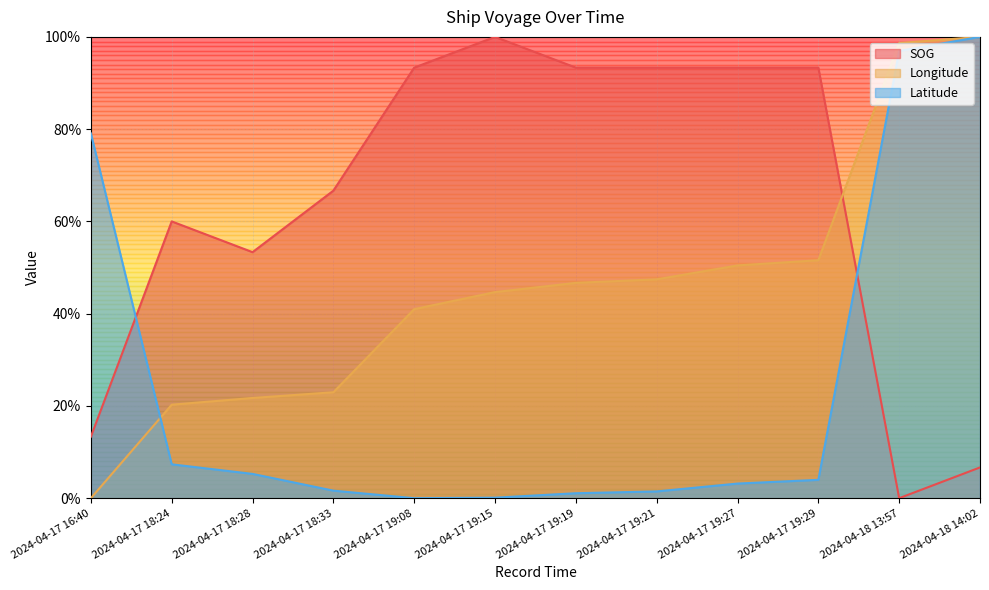

Is it true that Latitude equals 1.5 at 2024-04-18 14:02?

False